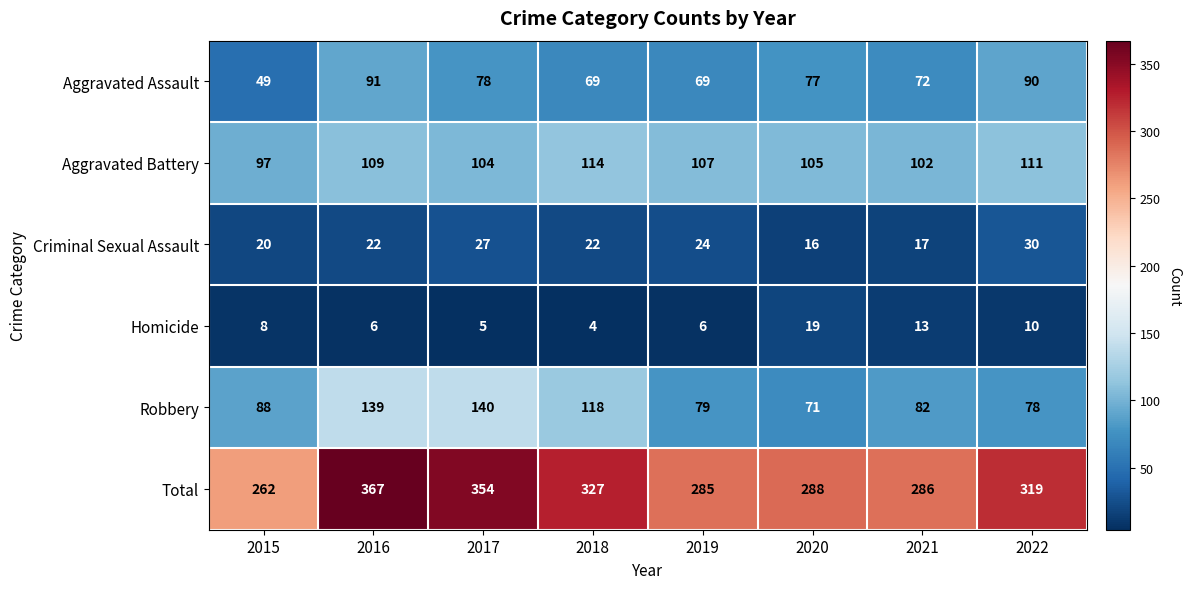

List the series in order of their peak value, lowest first.

Homicide, Criminal Sexual Assault, Aggravated Assault, Aggravated Battery, Robbery, Total